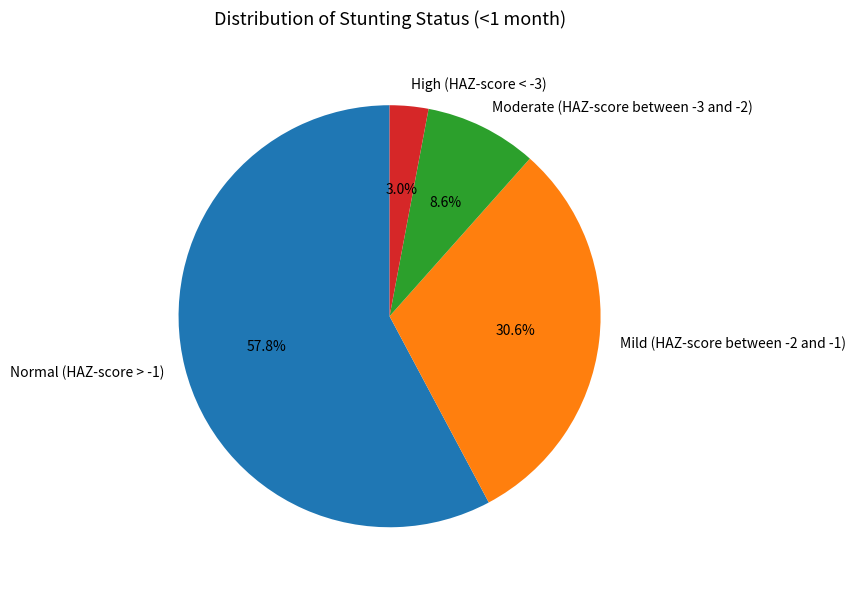

Between Moderate (HAZ-score between -3 and -2) and High (HAZ-score < -3), which is larger?

Moderate (HAZ-score between -3 and -2)